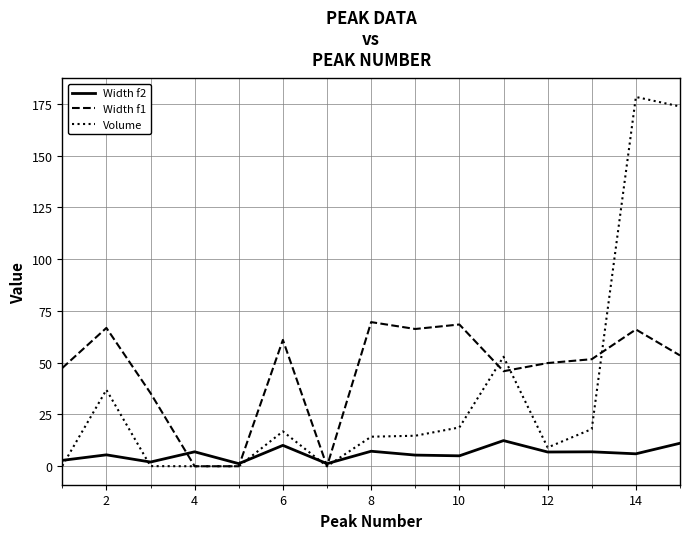

What is the greatest value displayed?

178.3